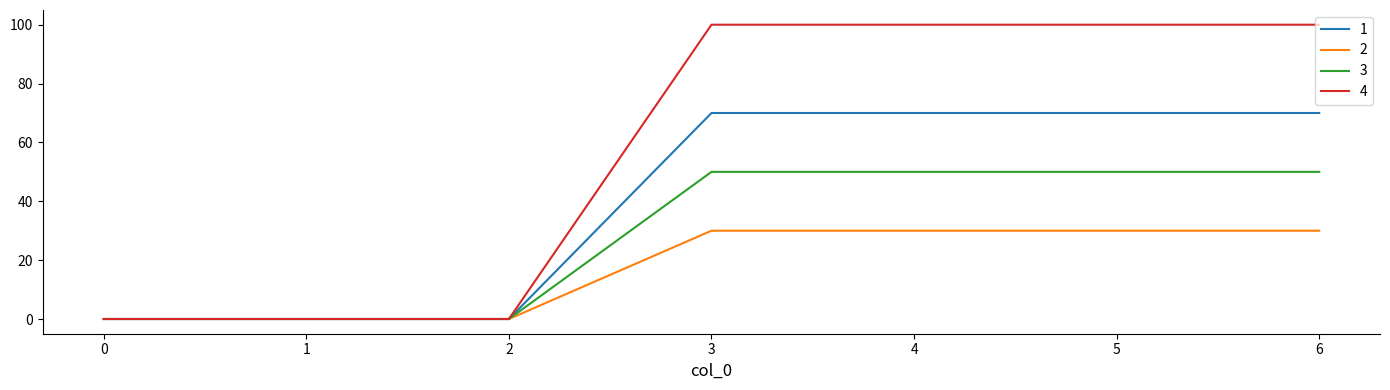

What is the maximum value for 3?

50